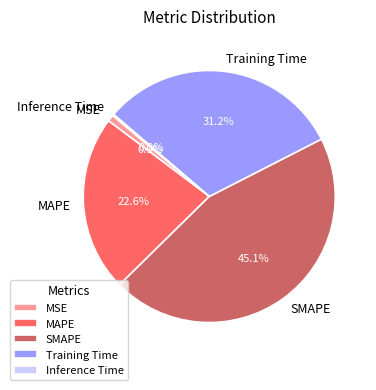

Is there any slice that represents more than half of the pie?

No